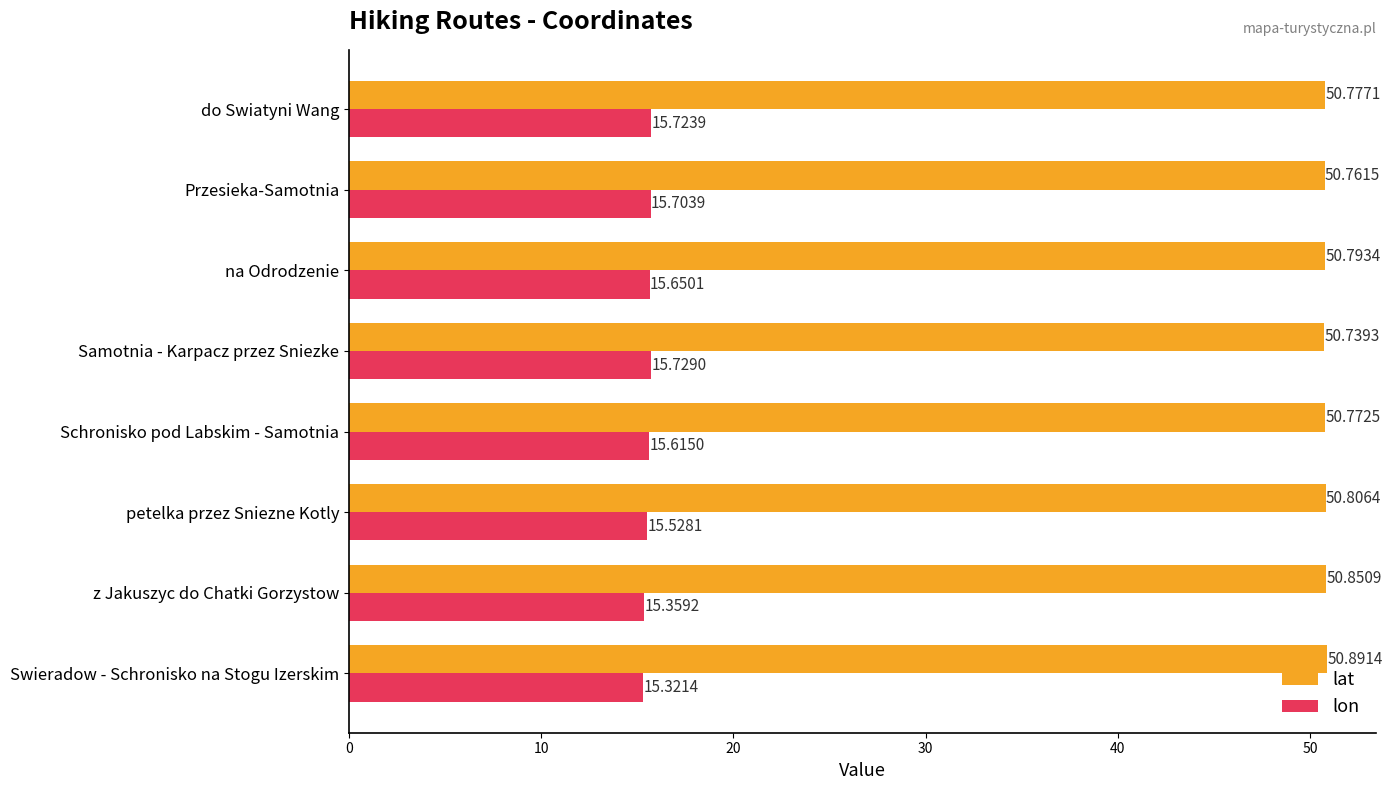

How many data points does each series have?

8